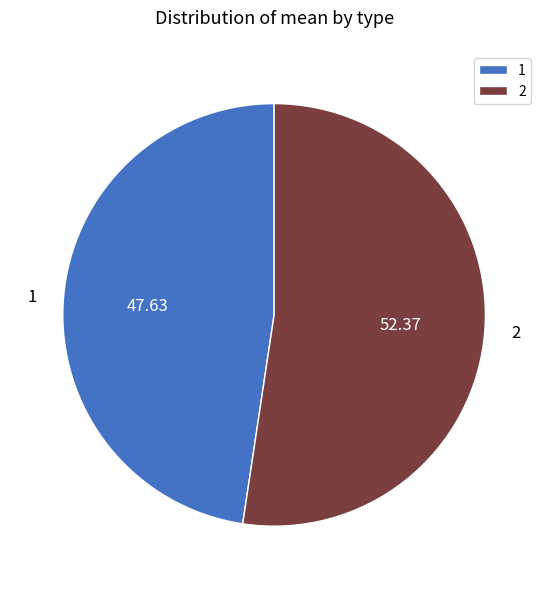

Count the number of slices in the pie.

2